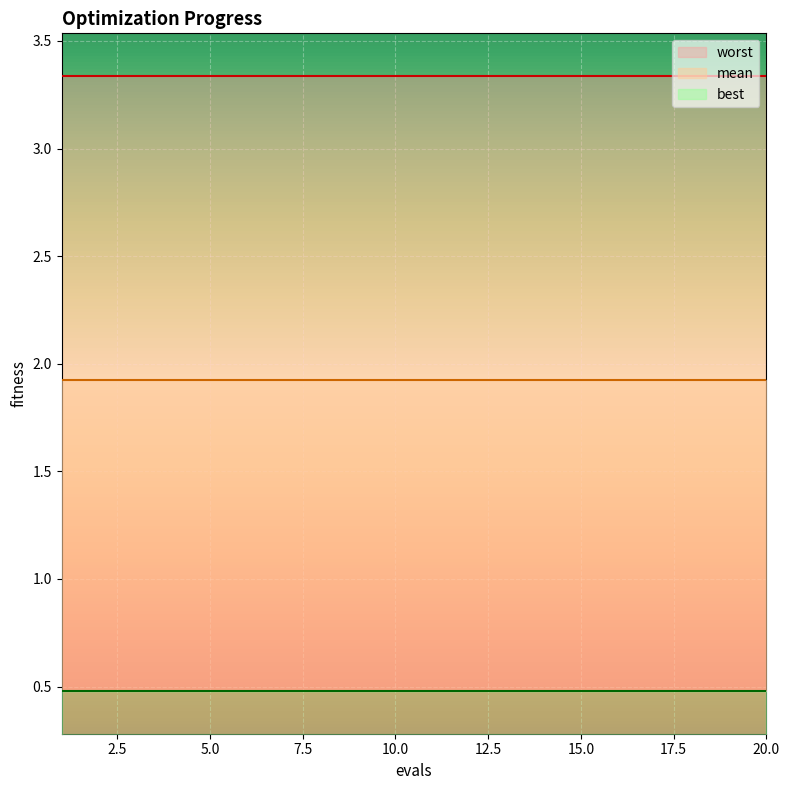

True or false: mean and worst intersect in this chart.

False